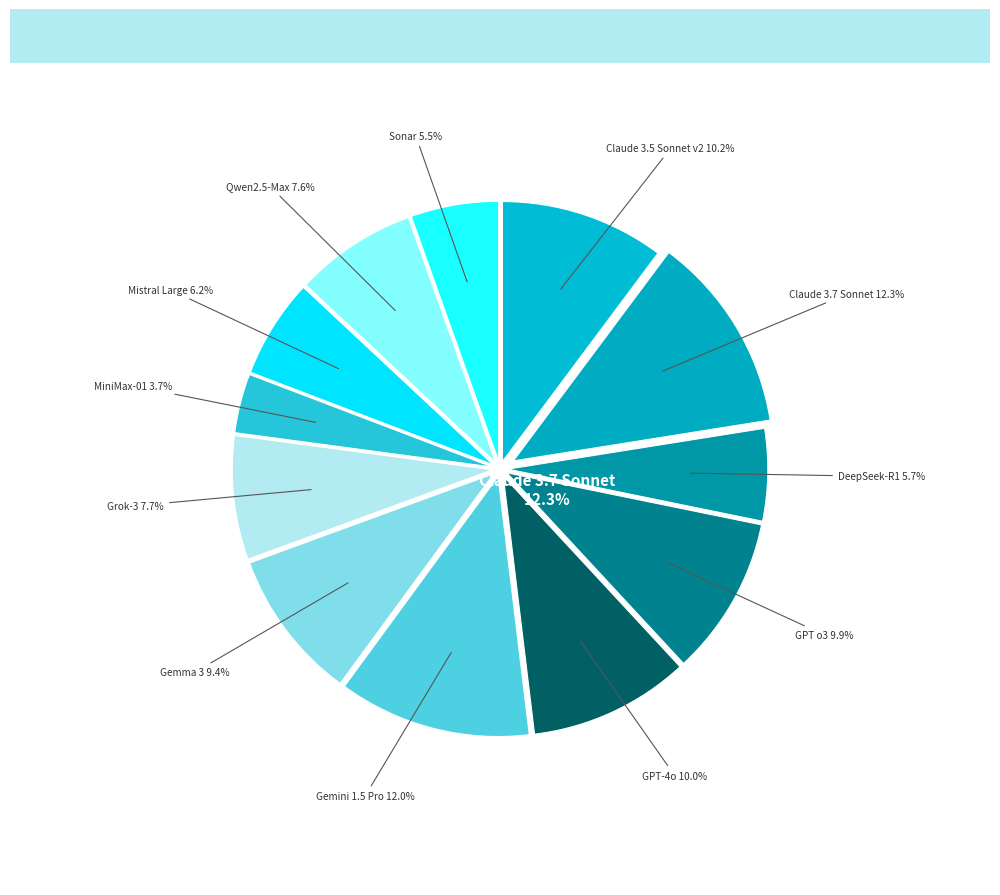

Do Mistral Large and Claude 3.7 Sonnet together represent more than half of the pie?

No